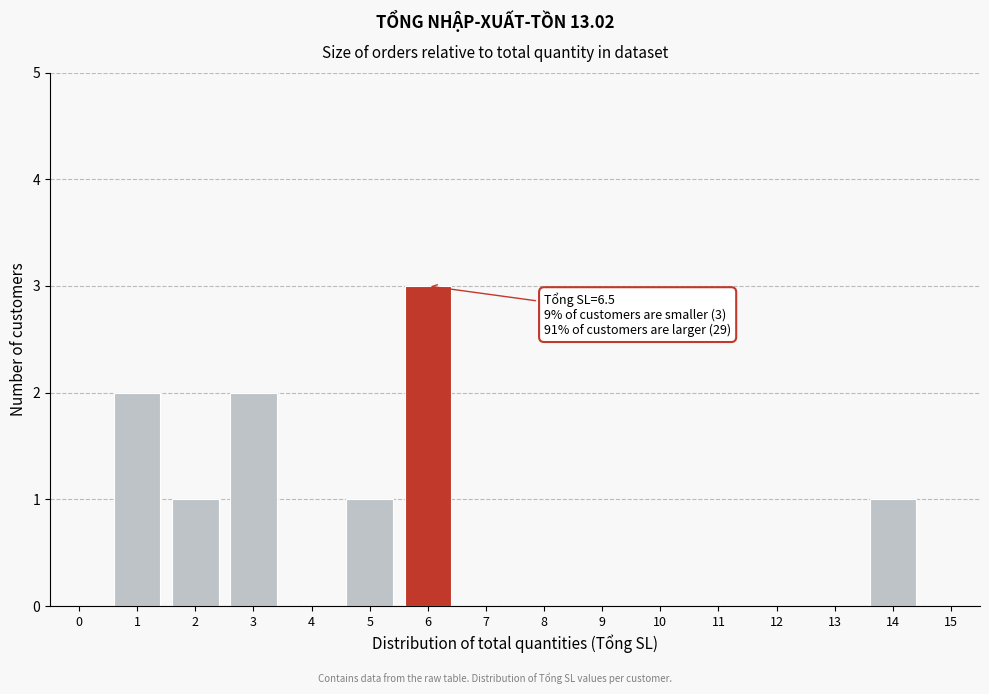

Reading left to right, what are all the values shown in this chart?

0=0	1=2	2=1	3=2	4=0	5=1	6=3	7=0	8=0	9=0	10=0	11=0	12=0	13=0	14=1	15=0